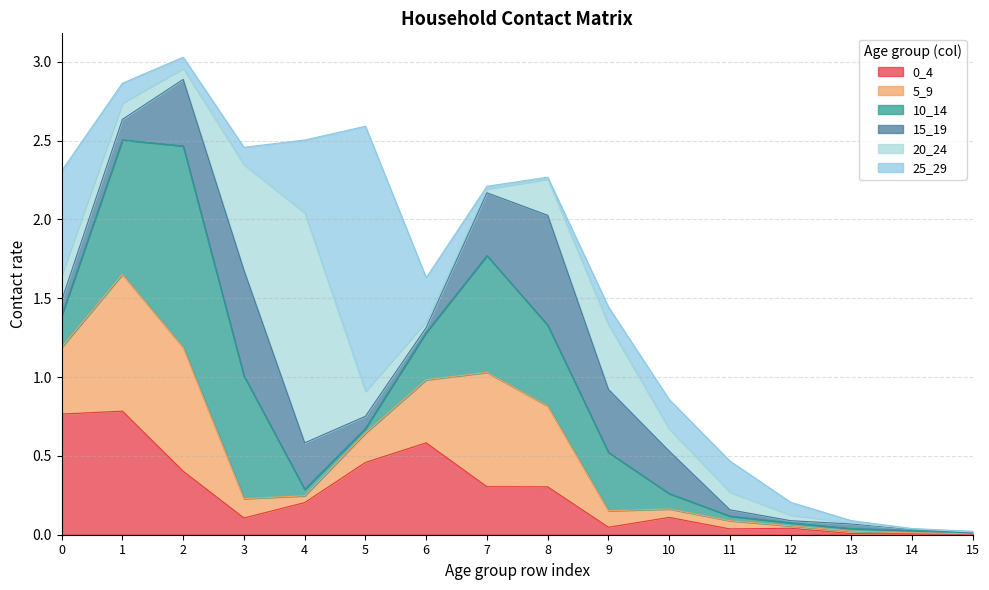

At which category is the sum across all series the highest?

2